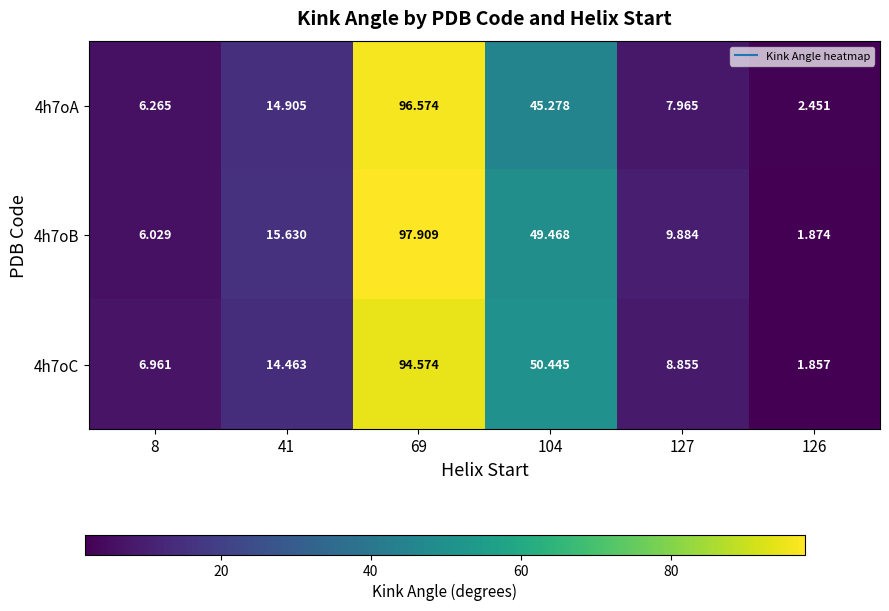

At which category does the chart reach its peak across all series?

69